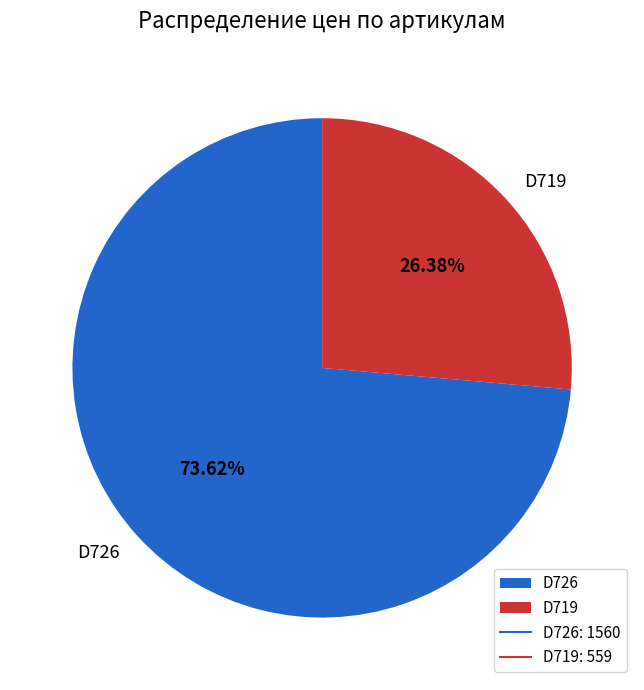

Count the number of slices in the pie.

2